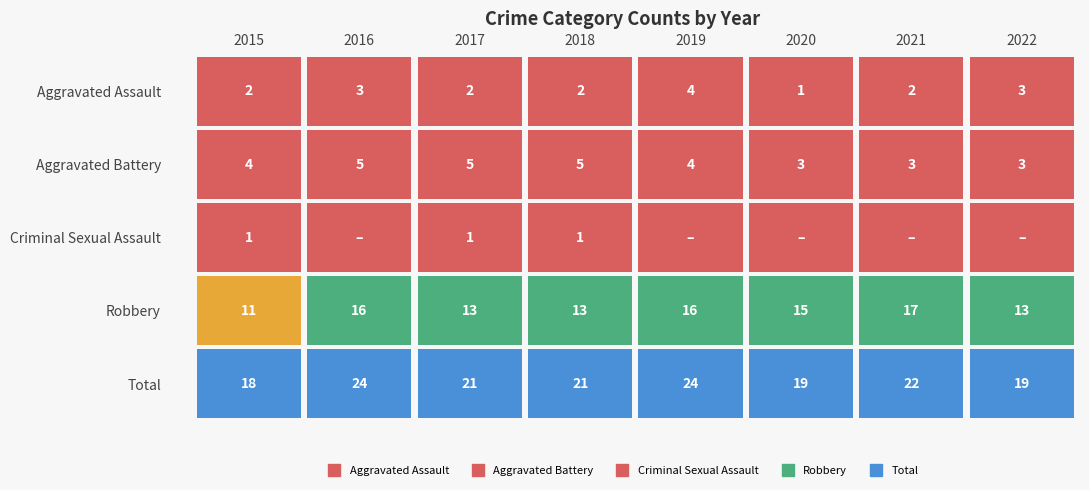

Reading left to right, list all the values displayed in this chart.

Aggravated Assault: 2015=2	2016=3	2017=2	2018=2	2019=4	2020=1	2021=2	2022=3
Aggravated Battery: 2015=4	2016=5	2017=5	2018=5	2019=4	2020=3	2021=3	2022=3
Criminal Sexual Assault: 2015=1	2016=0	2017=1	2018=1	2019=0	2020=0	2021=0	2022=0
Robbery: 2015=11	2016=16	2017=13	2018=13	2019=16	2020=15	2021=17	2022=13
Total: 2015=18	2016=24	2017=21	2018=21	2019=24	2020=19	2021=22	2022=19